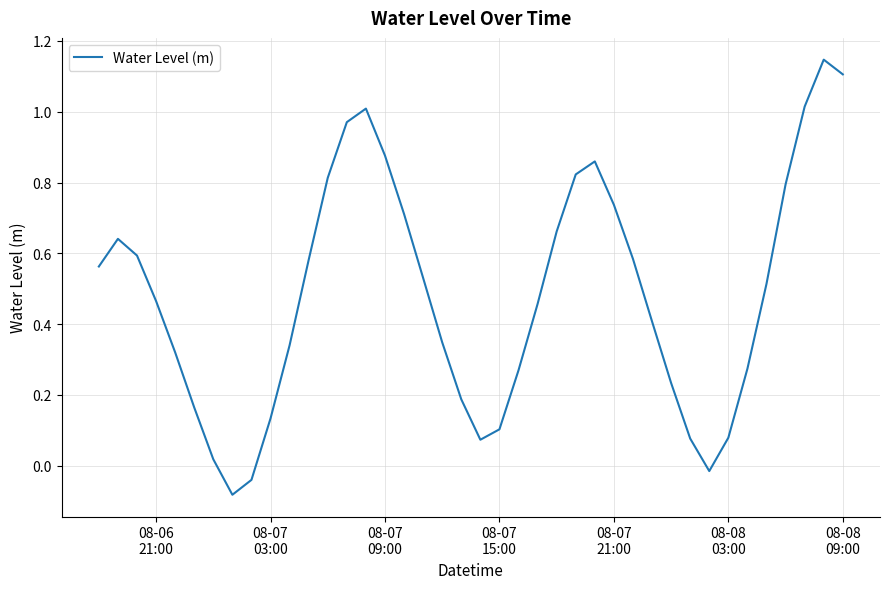

What is the value of the 26th point from the left?

0.8